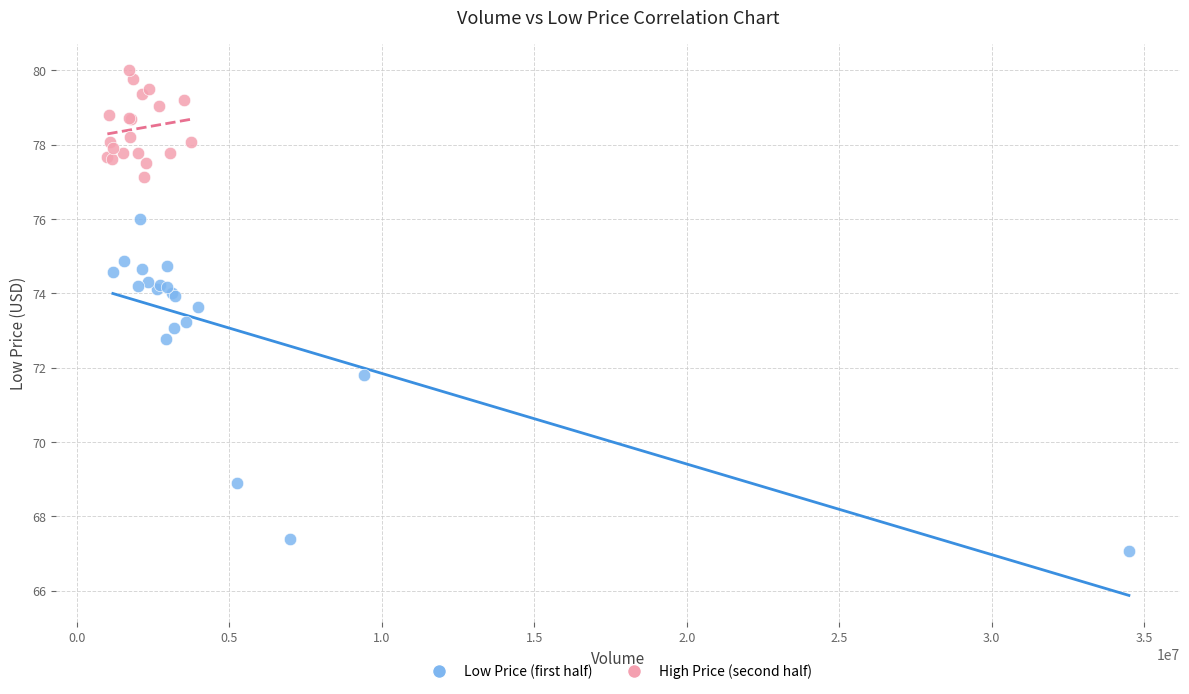

Which series reaches the minimum Y coordinate?

Low Price (first half)